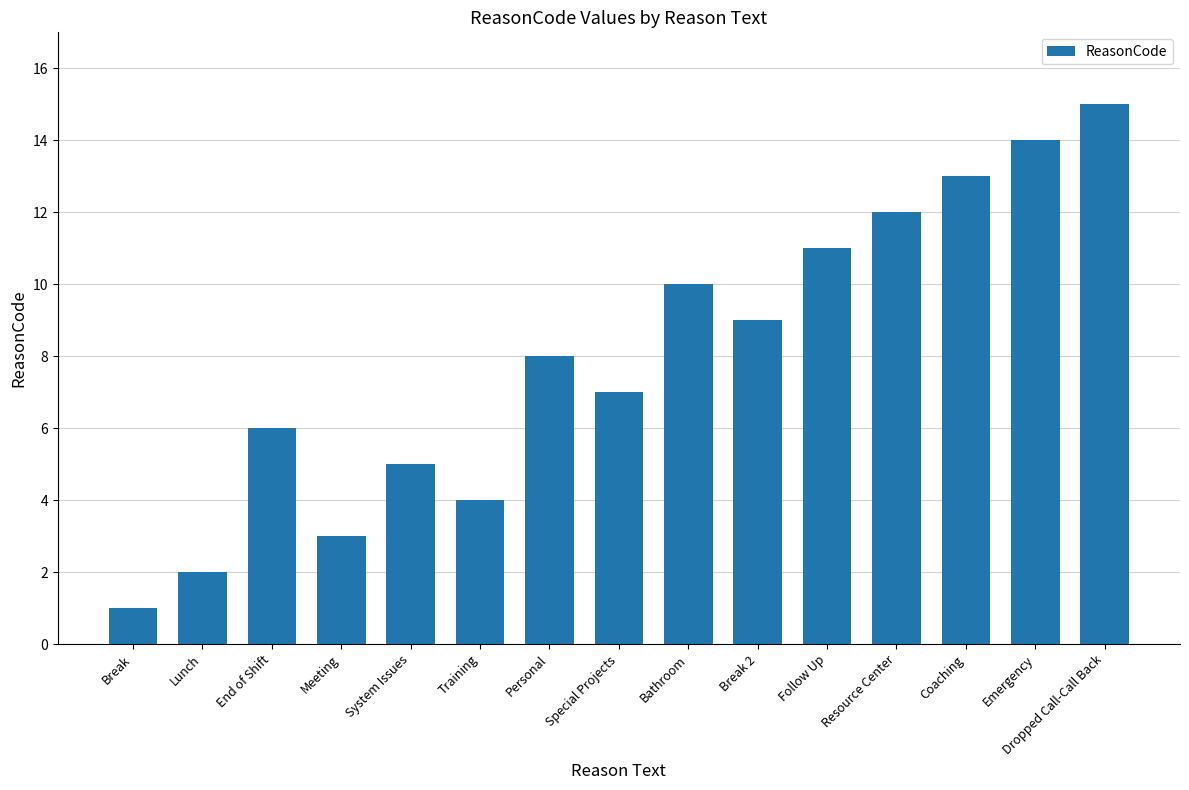

List the labels in order of value, smallest first.

Break, Lunch, Meeting, Training, System Issues, End of Shift, Special Projects, Personal, Break 2, Bathroom, Follow Up, Resource Center, Coaching, Emergency, Dropped Call-Call Back